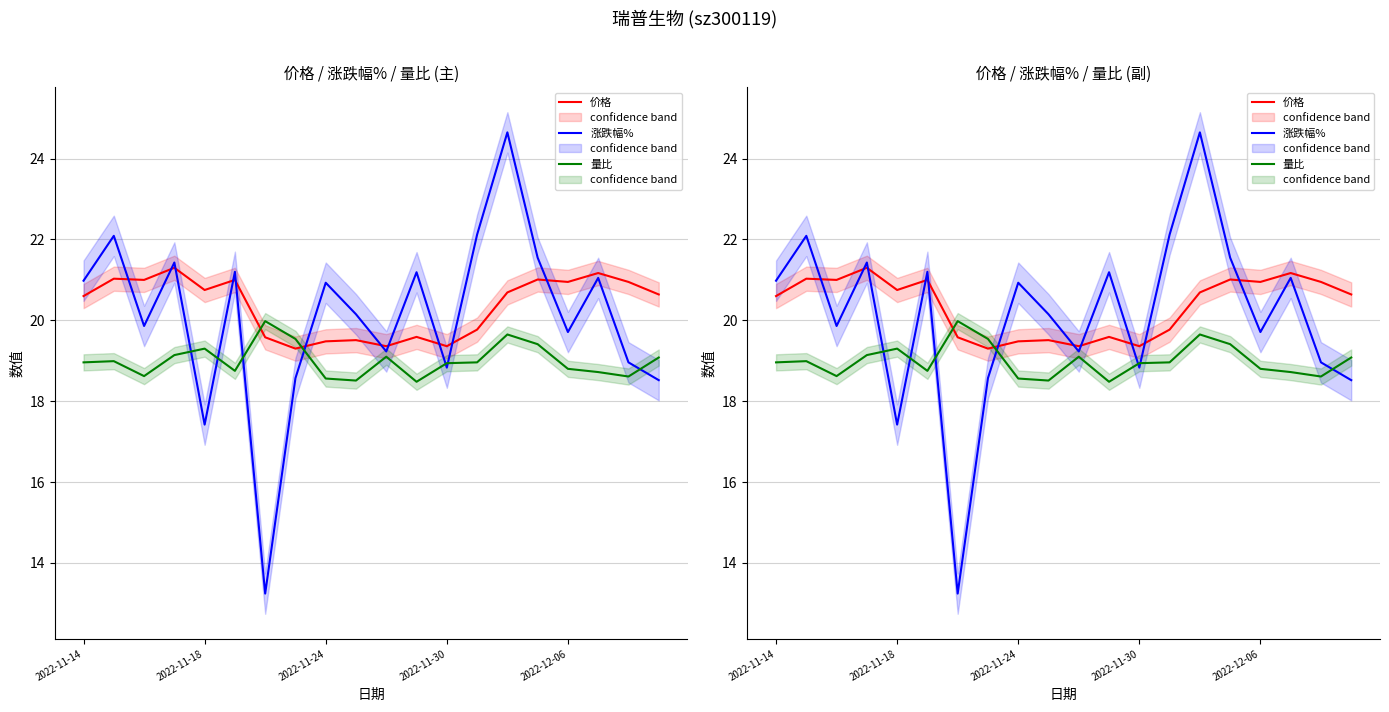

Reading left to right, what are all the values shown in this chart?

价格: 20.6	21.0	21.0	21.3	20.8	21.0	19.6	19.3	19.5	19.5	19.4	19.6	19.4	19.8	20.7	21.0	20.9	21.2	20.9	20.6
涨跌幅%: 21.0	22.1	19.9	21.4	17.4	21.2	13.2	18.6	20.9	20.1	19.2	21.2	18.8	22.1	24.6	21.6	19.7	21.1	19.0	18.5
量比: 19.0	19.0	18.6	19.1	19.3	18.8	20.0	19.5	18.6	18.5	19.1	18.5	18.9	19.0	19.6	19.4	18.8	18.7	18.6	19.1